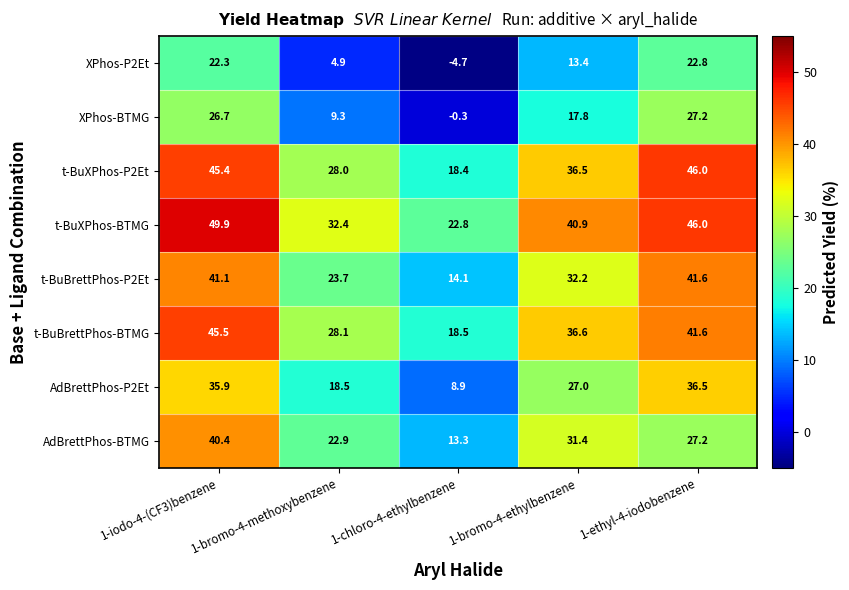

At which label does XPhos-P2Et first exceed 13?

1-iodo-4-(CF3)benzene